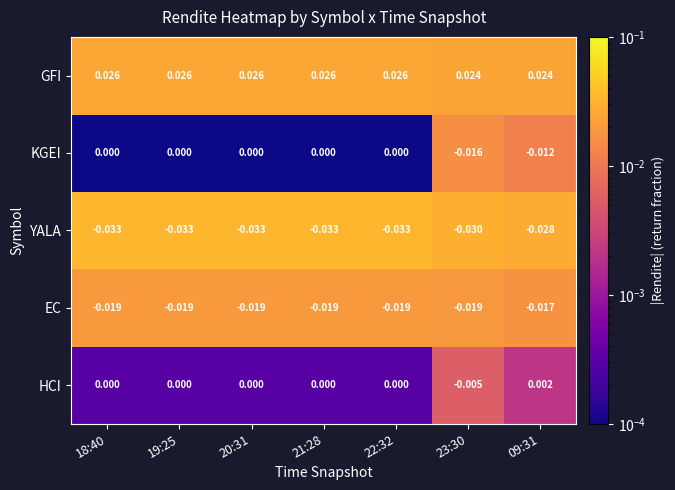

Which series has the largest total across all categories?

GFI